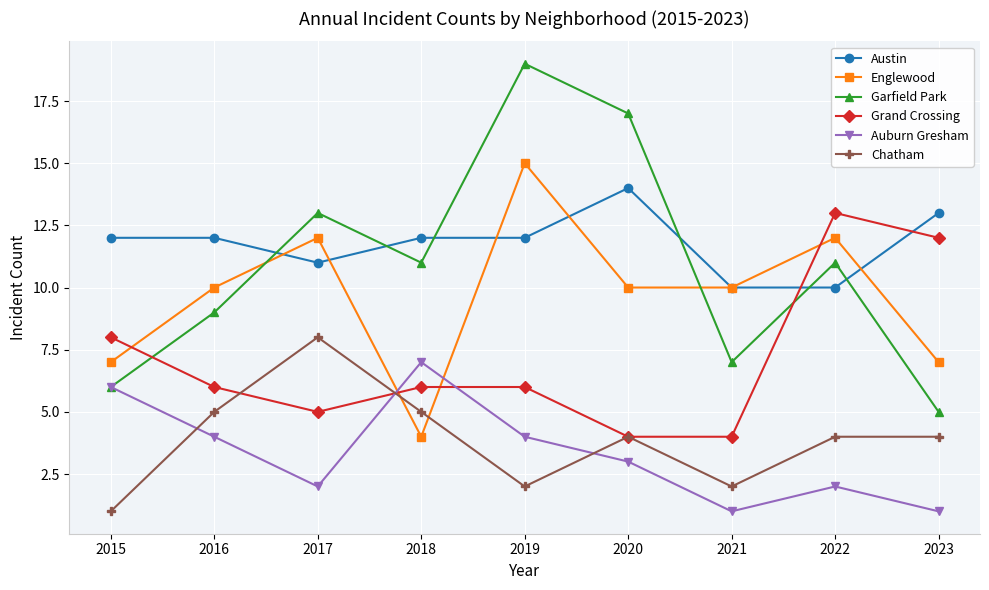

The Grand Crossing series shows 6 at 2018. True or false?

True